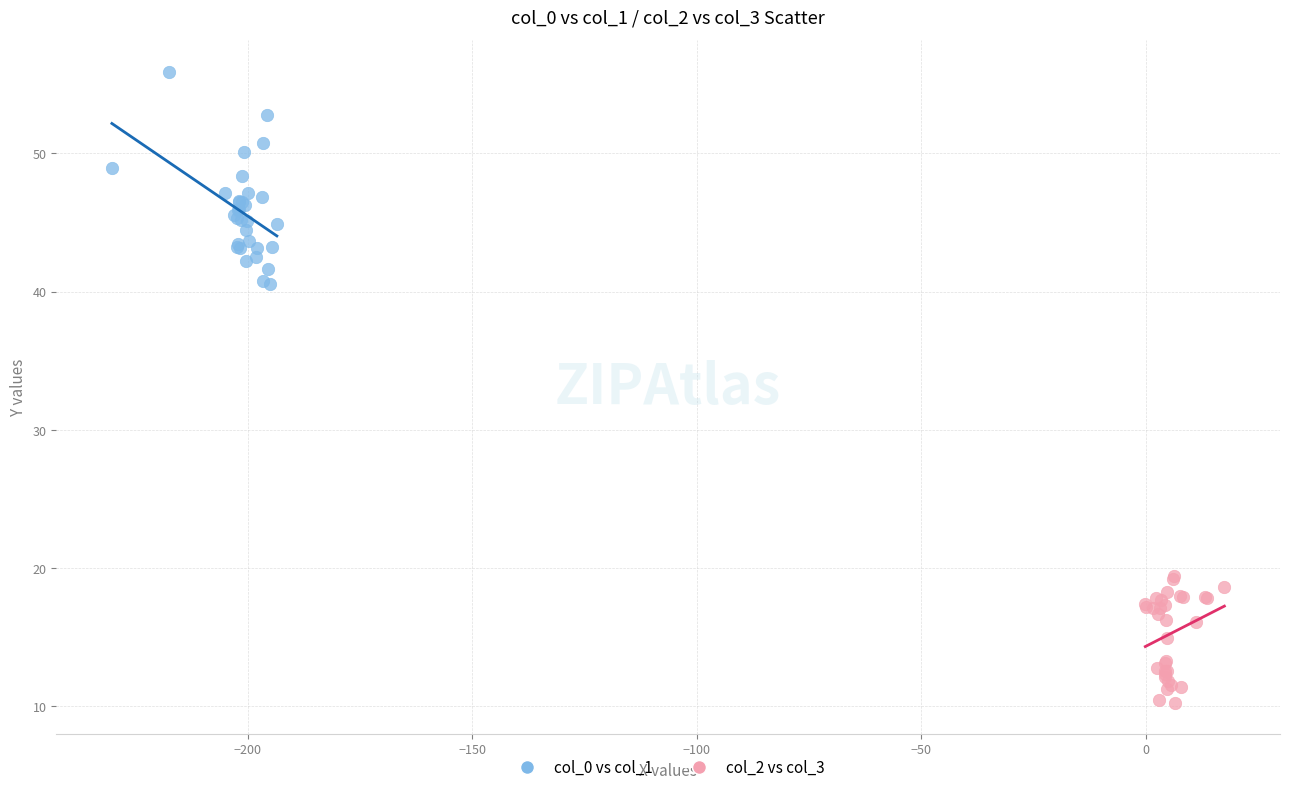

Which series contains the highest Y value?

col_0 vs col_1